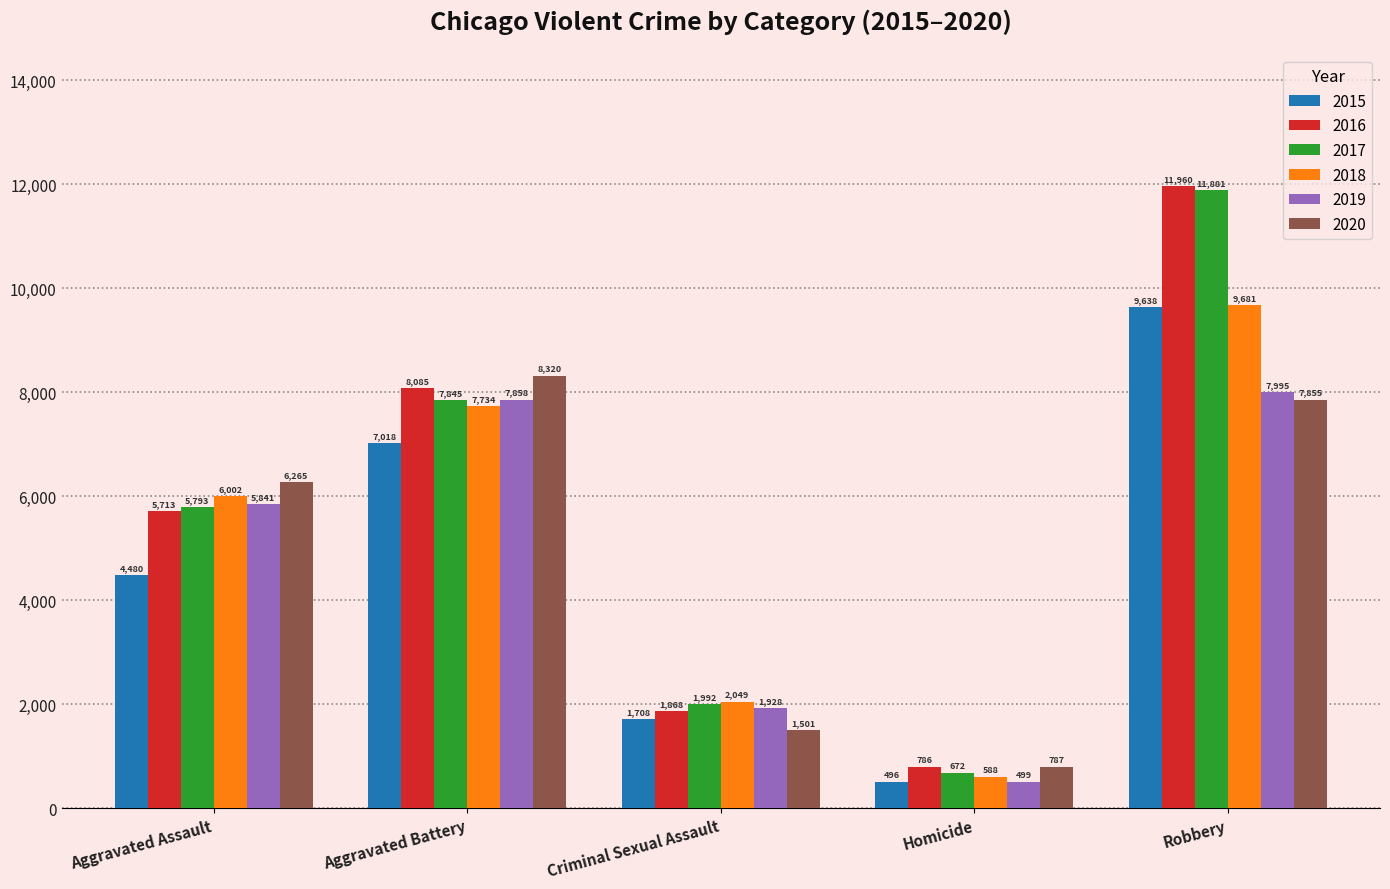

At which category does the chart reach its minimum across all series?

Homicide